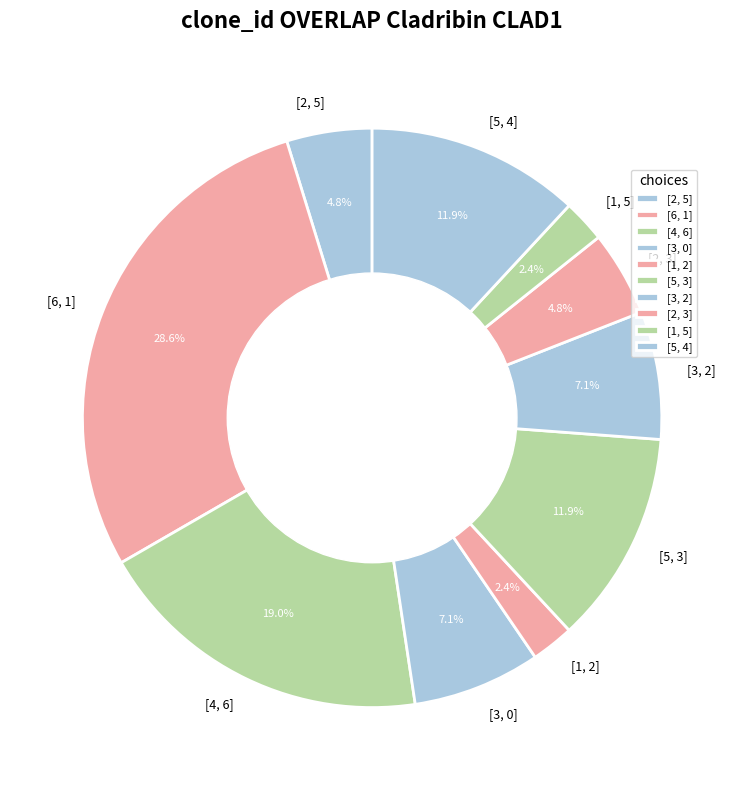

To the nearest percent, what percentage of the pie is [5, 4]?

12%